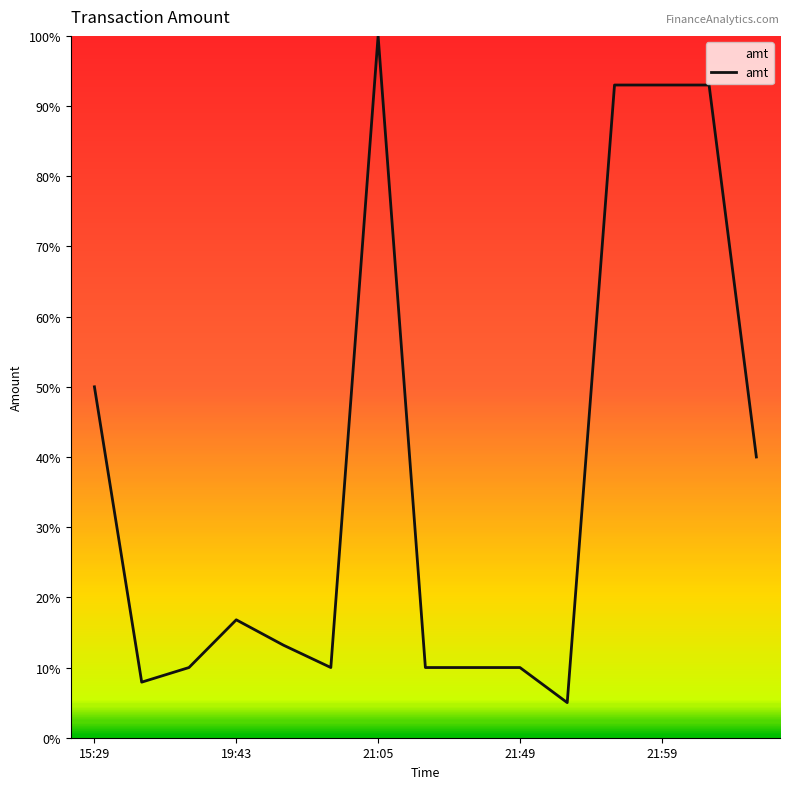

What is the greatest value displayed?

100.0